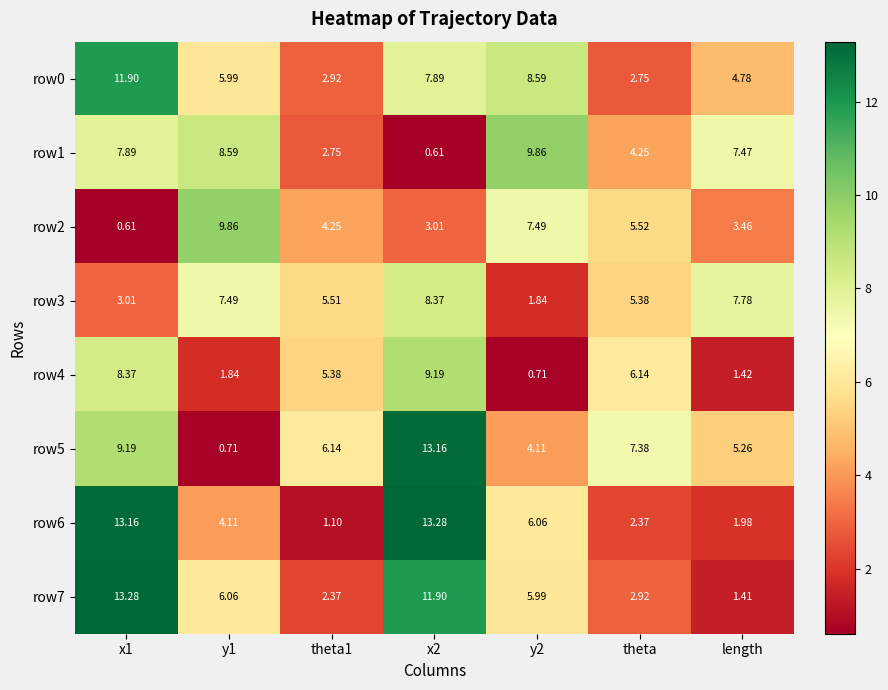

Which series has the widest spread of values?

row5